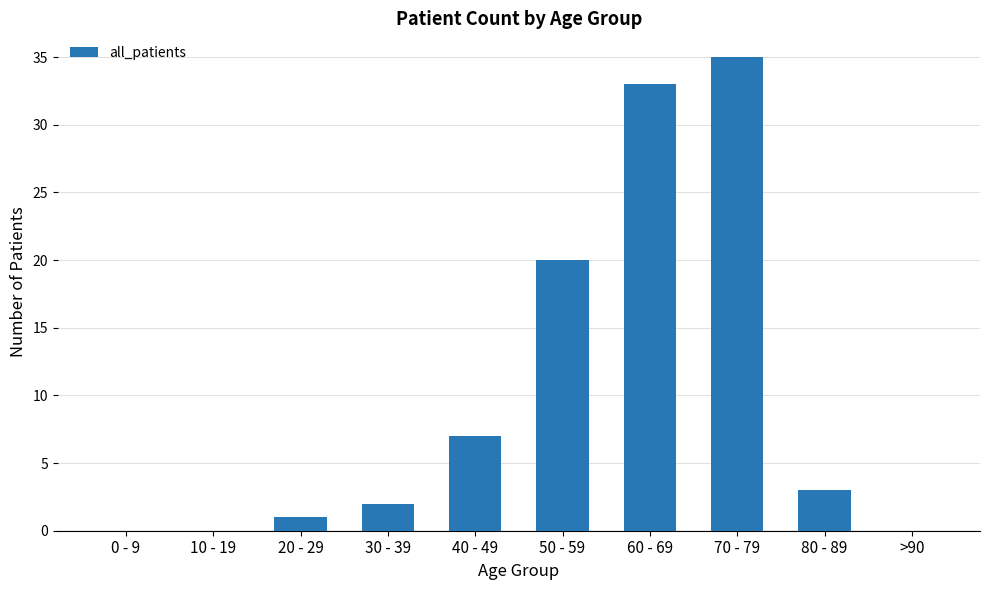

Reading right to left, what are all the values shown in this chart?

0	3	35	33	20	7	2	1	0	0